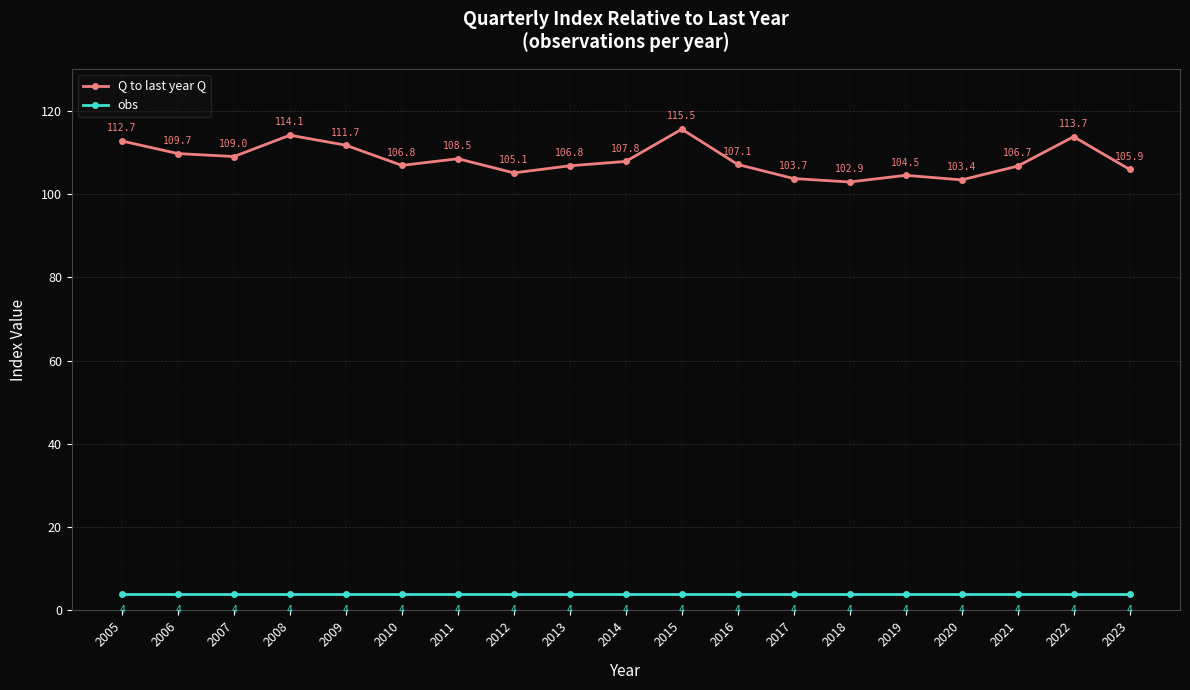

What is the spread (max minus min) of values at 2005?

108.7